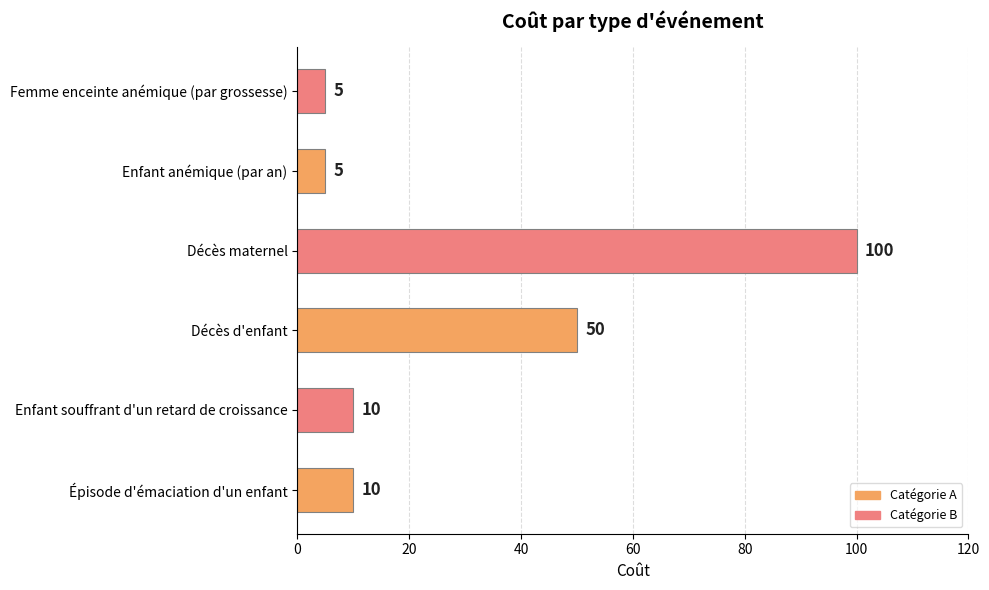

Between Enfant anémique (par an) and Décès d'enfant, which is larger?

Décès d'enfant